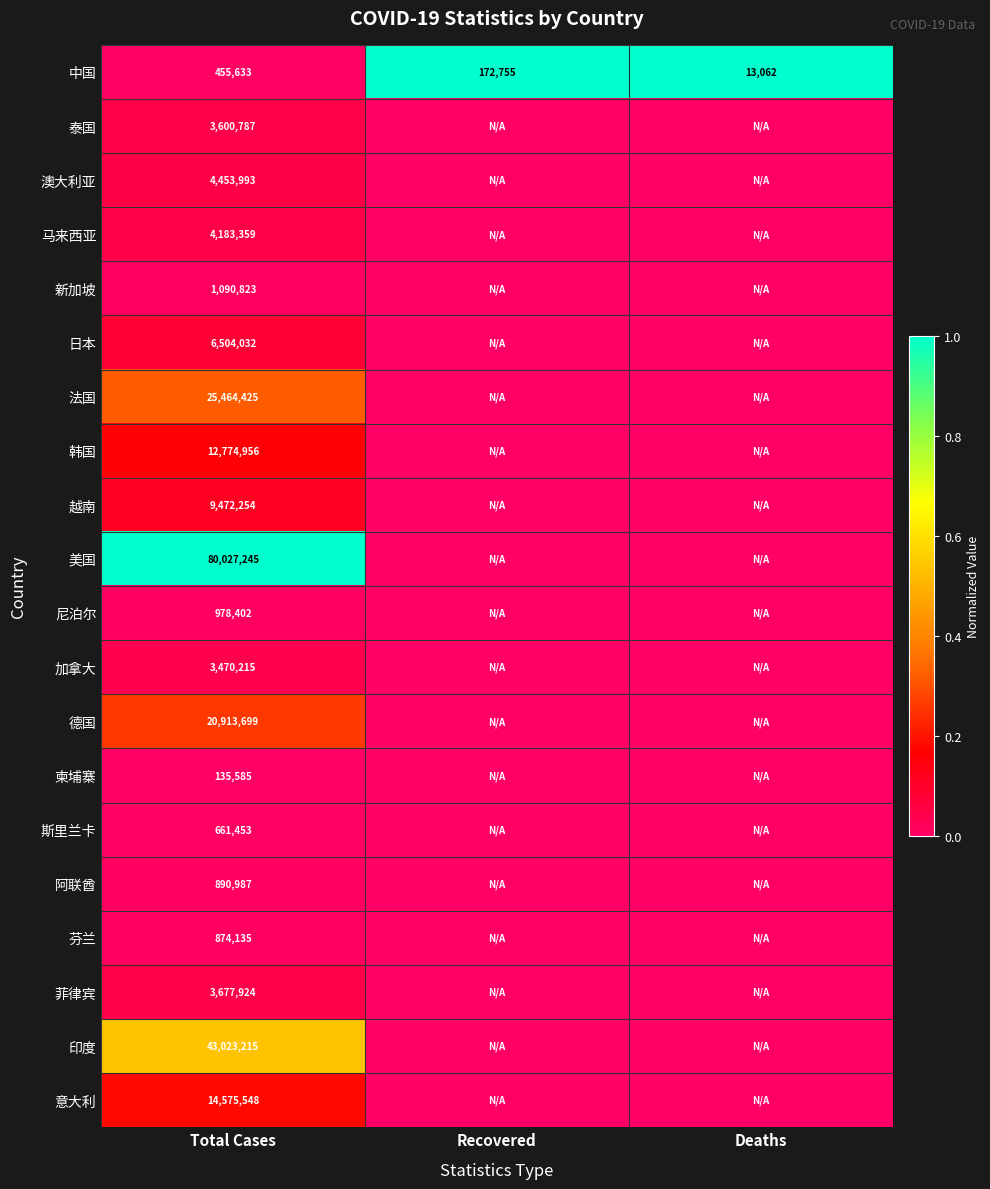

True or false: 中国 has a value of 172755 at Recovered.

True